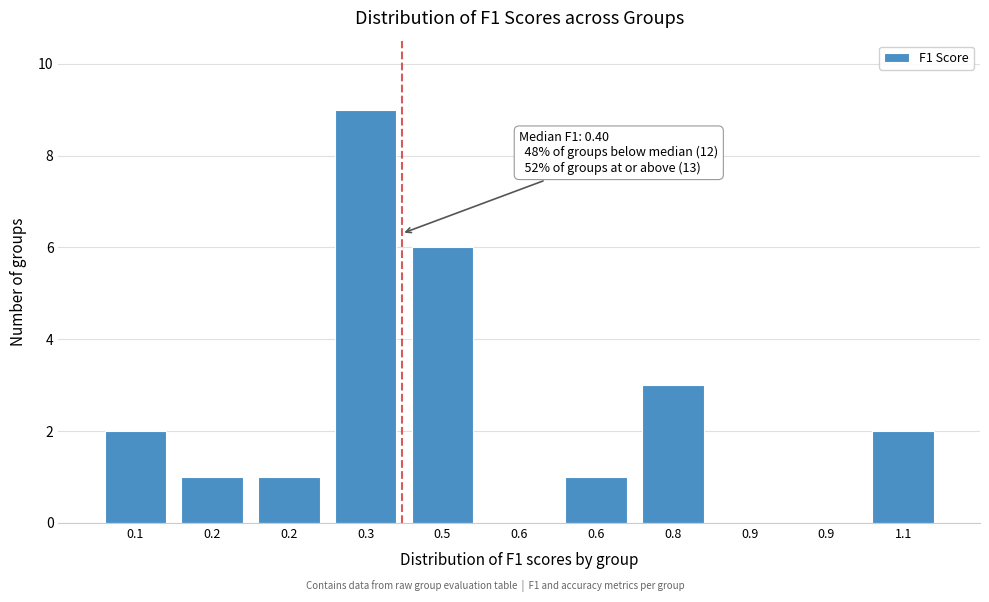

How many categories are shown in the chart?

11